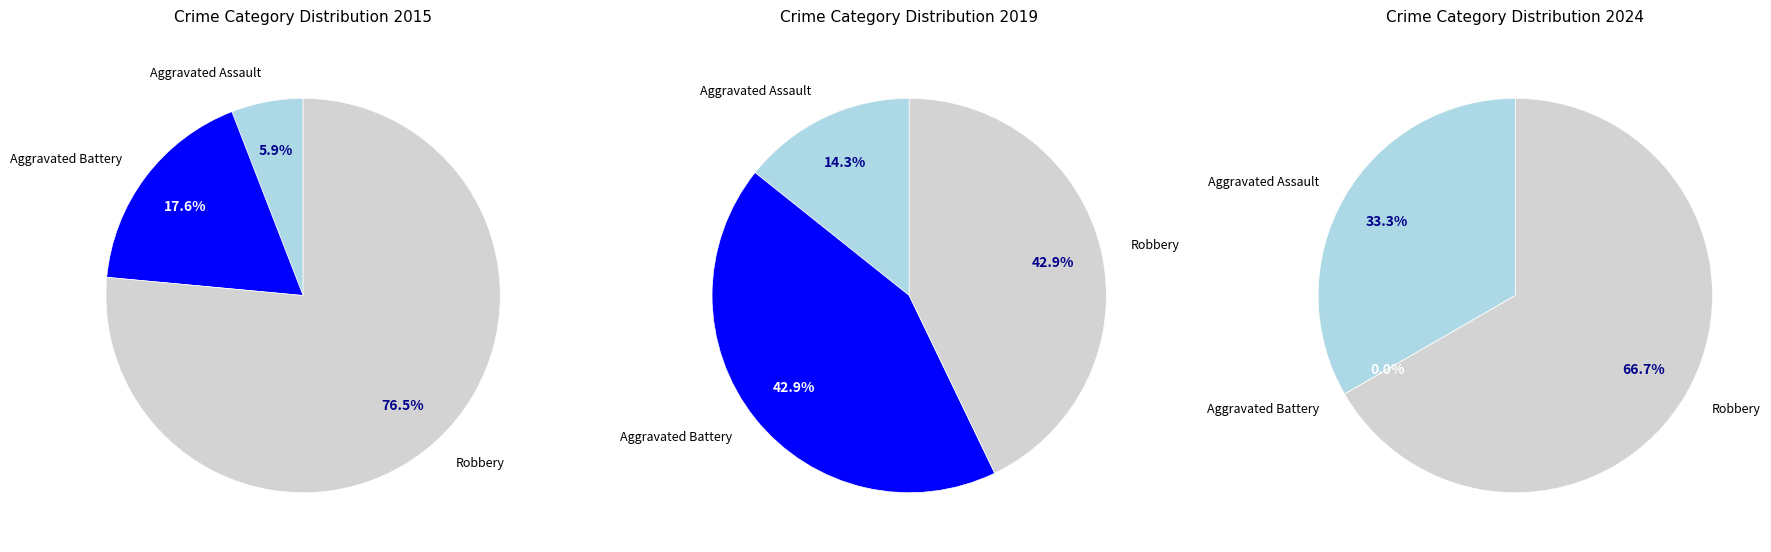

Does Aggravated Assault account for over 50% of the chart?

No